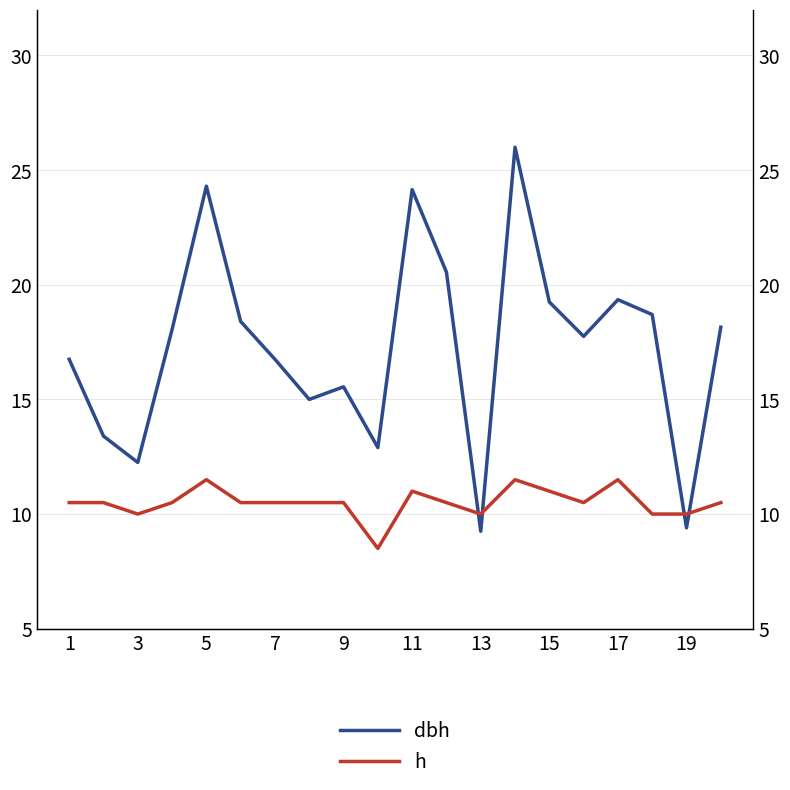

What is the value of the h point at the 13th from the left?

10.0